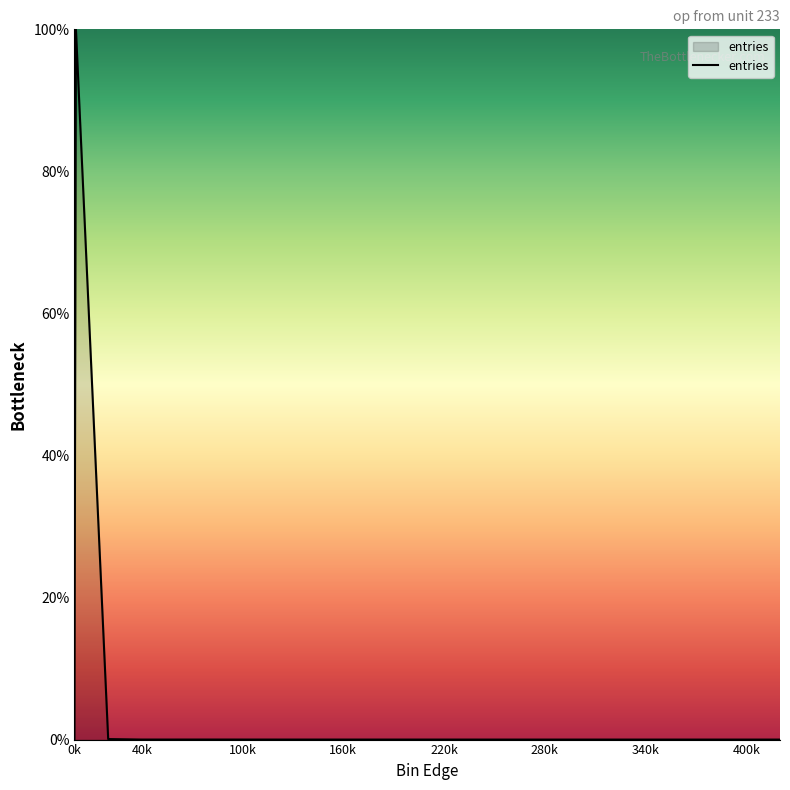

What is the greatest value displayed?

100.0